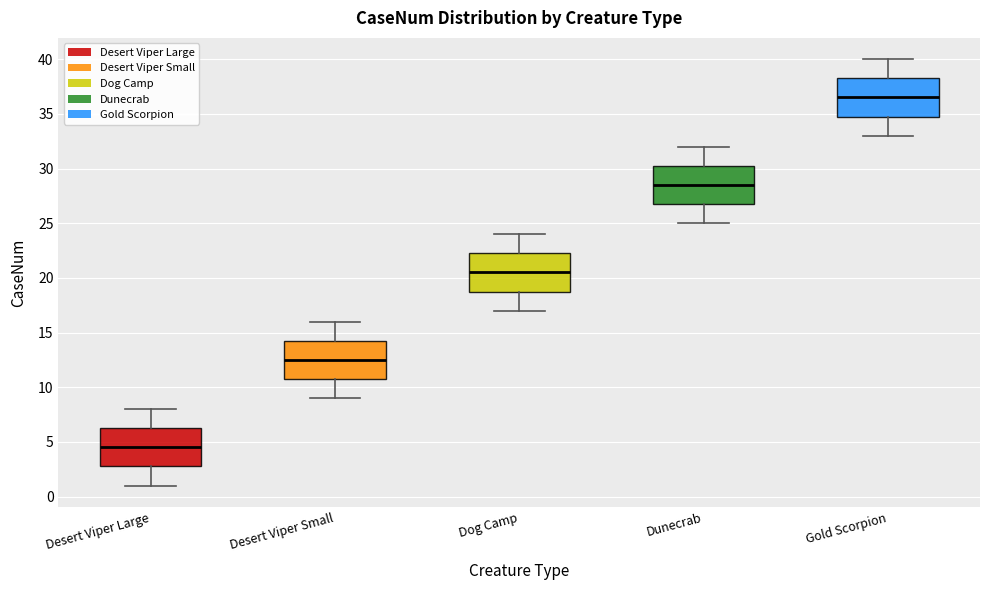

Reading left to right, transcribe this box plot: for each box, give where its median line is, the range the box spans, and where its two whiskers end, as read against the y-axis. The values are not printed on the chart, so give them approximately, as read against the axis.

Desert Viper Large: median 4.5, box 3.0 to 6.5, whiskers 1.0 to 8.0
Desert Viper Small: median 12.5, box 11.0 to 14.5, whiskers 9.0 to 16.0
Dog Camp: median 20.5, box 19.0 to 22.5, whiskers 17.0 to 24.0
Dunecrab: median 28.5, box 27.0 to 30.5, whiskers 25.0 to 32.0
Gold Scorpion: median 36.5, box 35.0 to 38.5, whiskers 33.0 to 40.0